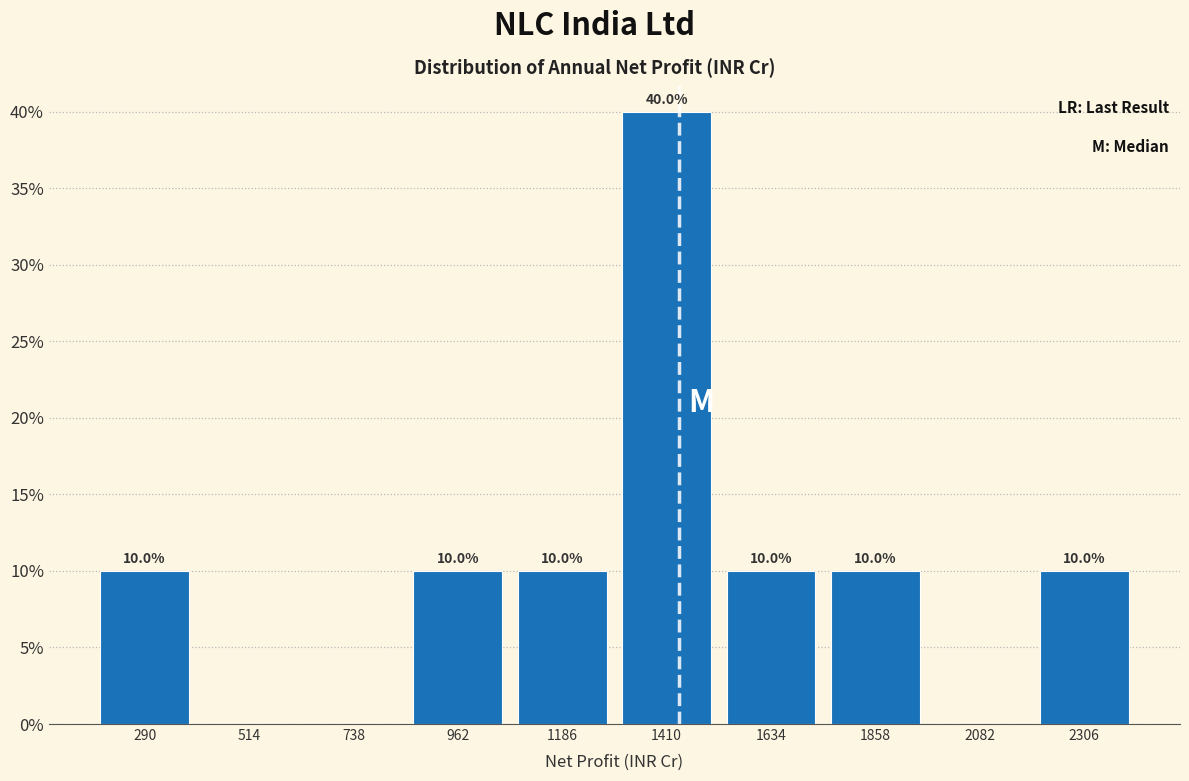

Which range on the x-axis has the tallest bar?

1300 to 1500